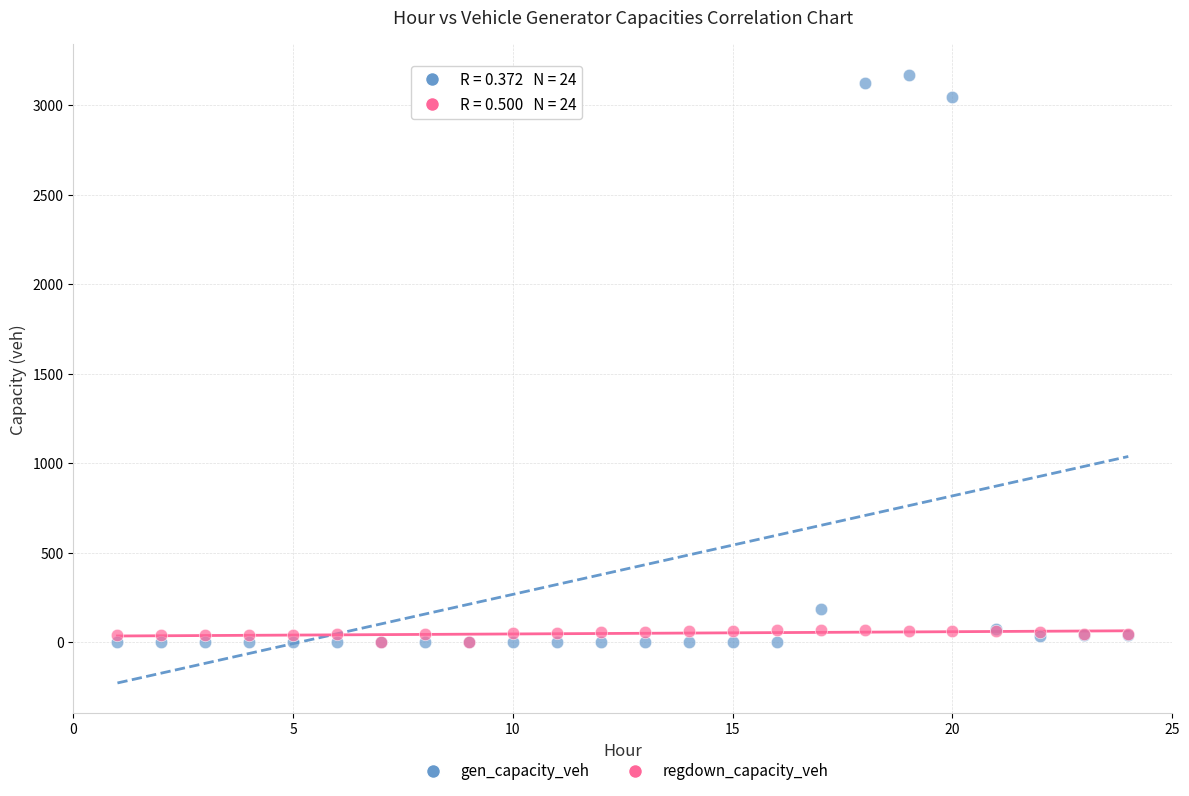

Across all series, what Y value is closest to 1585?

186.9